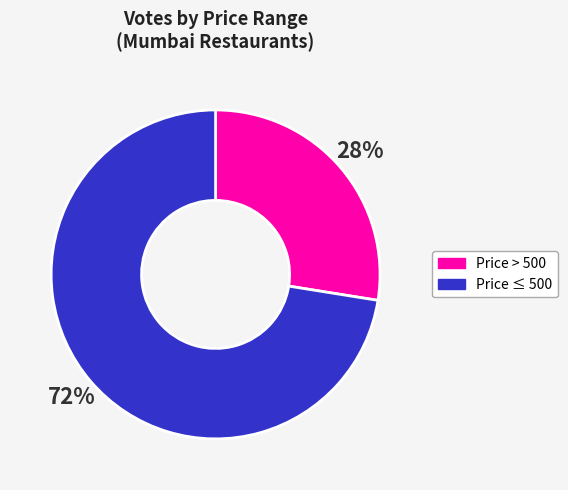

True or false: Price > 500 accounts for 35% of the total.

False